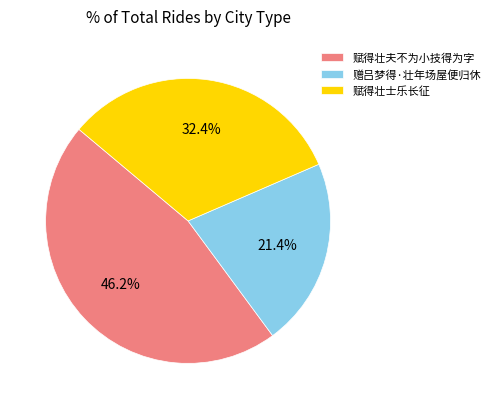

Which slice is the largest?

赋得壮夫不为小技得为字